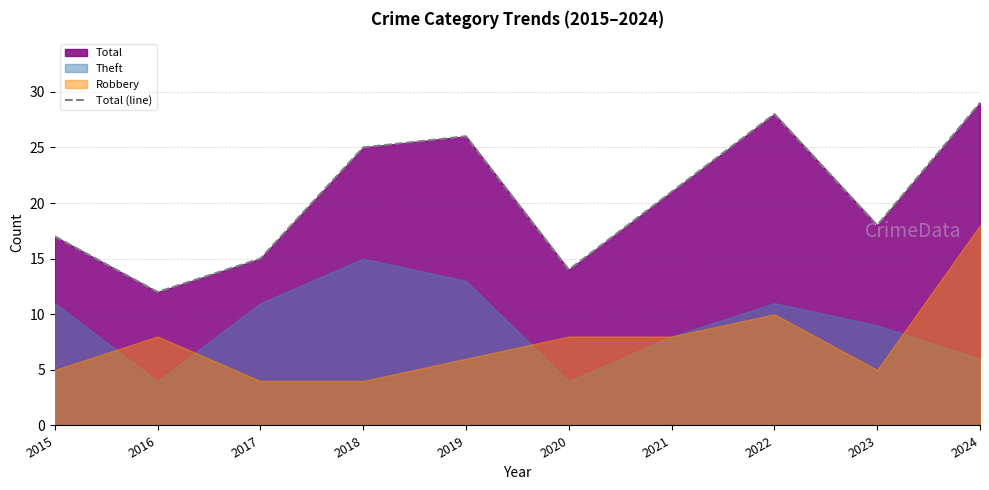

What is the minimum value shown in the chart?

12